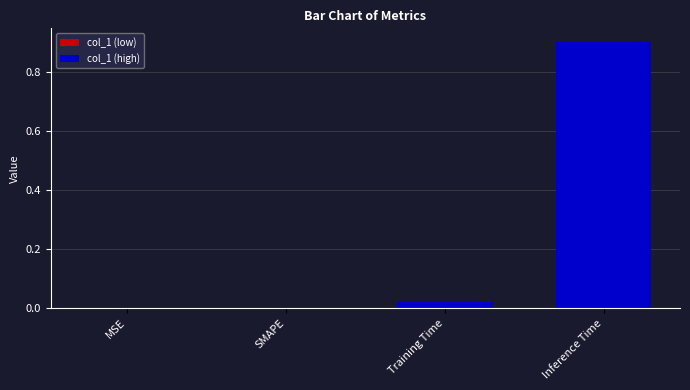

The value at Training Time is 0.0. True or false?

True